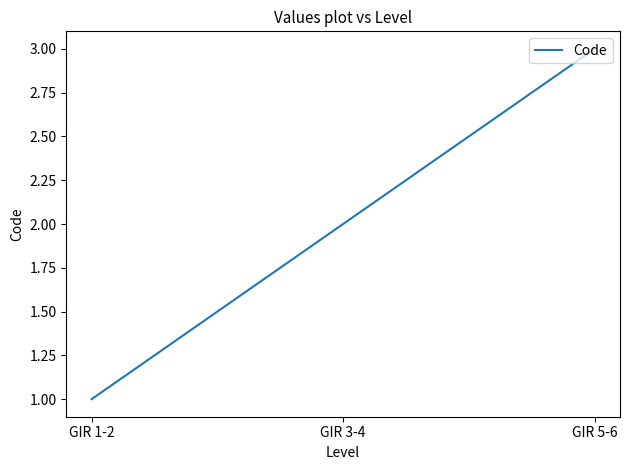

The chart shows a value of 1 at GIR 1-2. True or false?

True